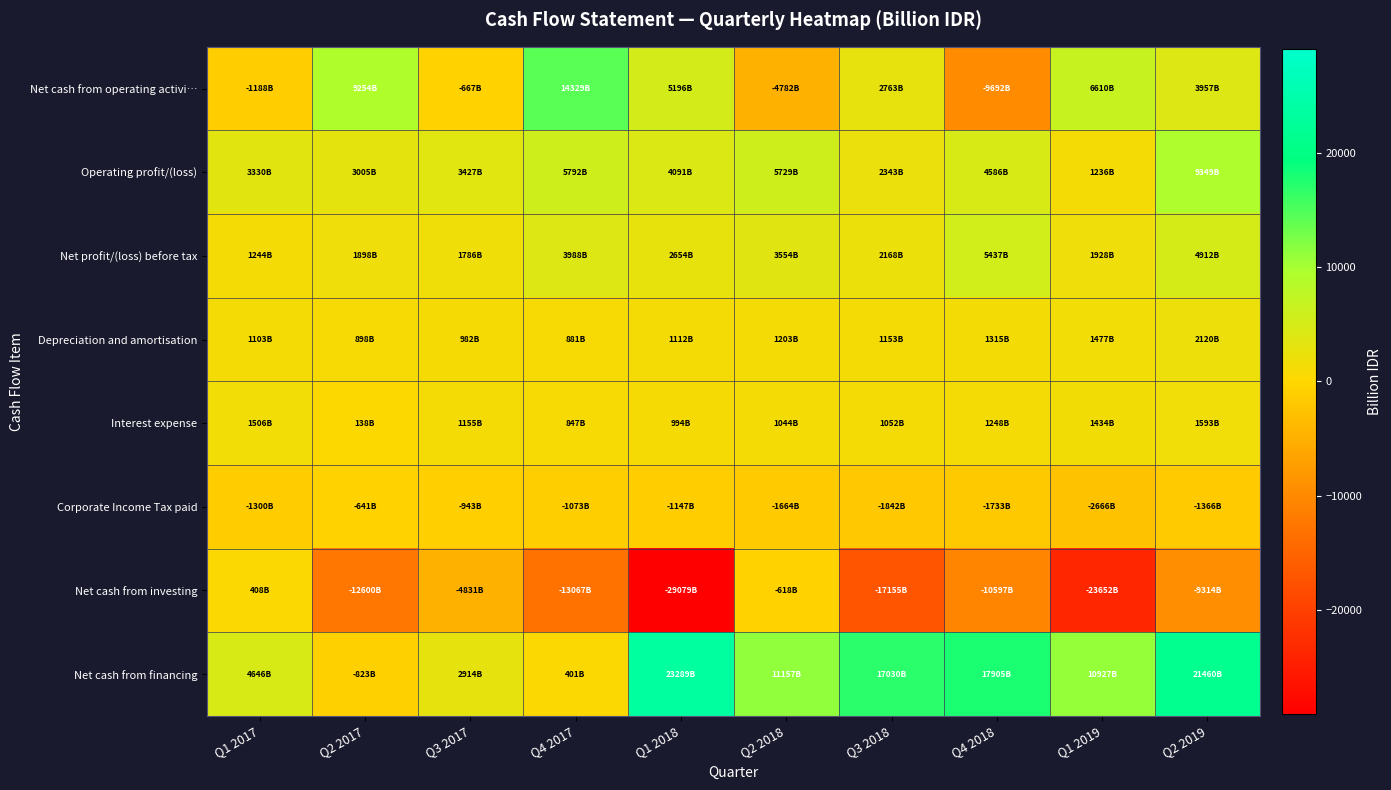

At which category is the sum across all series the highest?

Q2 2019